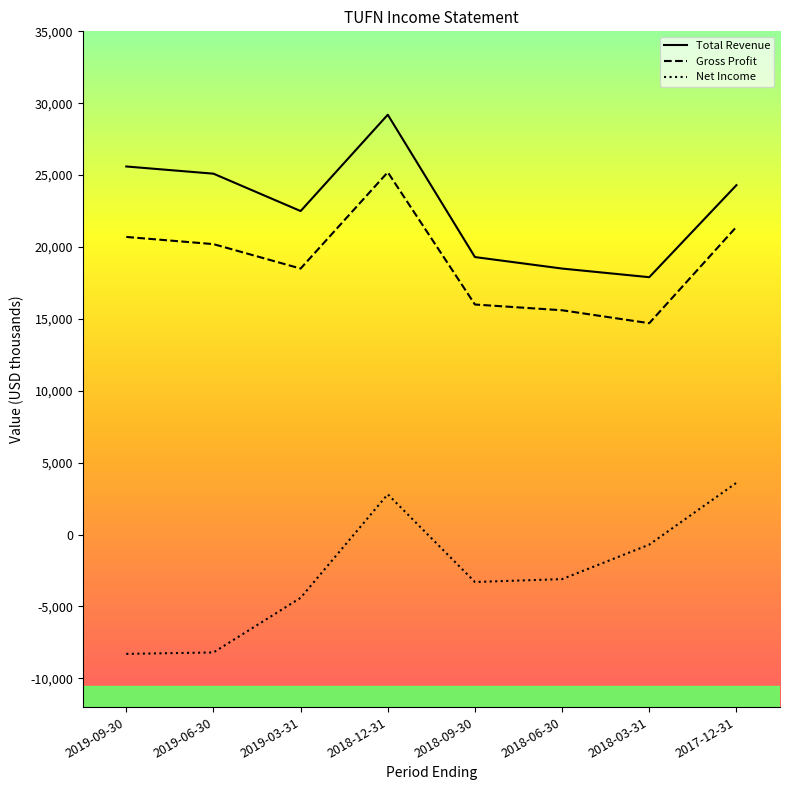

True or false: Gross Profit and Net Income intersect in this chart.

False